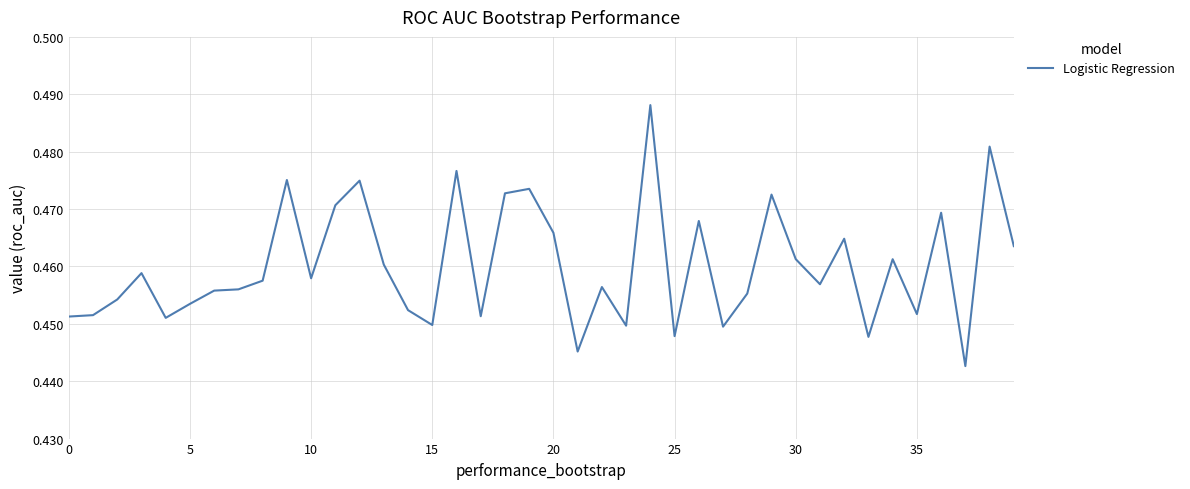

The chart shows a value of 0.6 at 15. True or false?

False